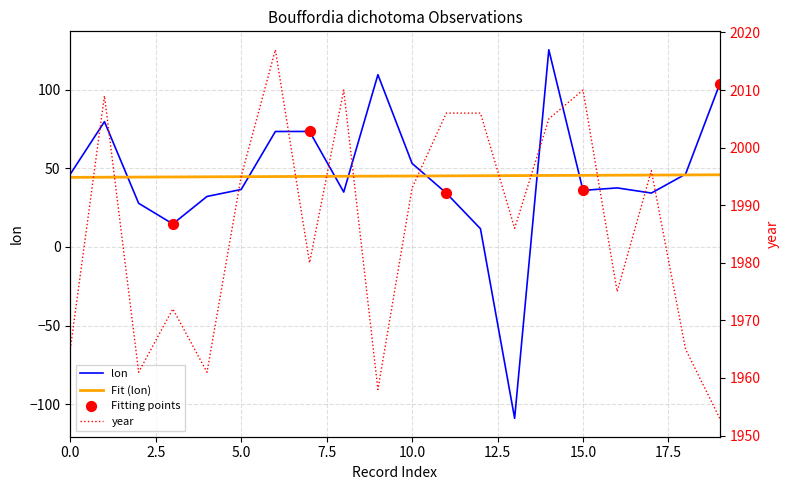

At how many categories does at least one series exceed 1782?

20